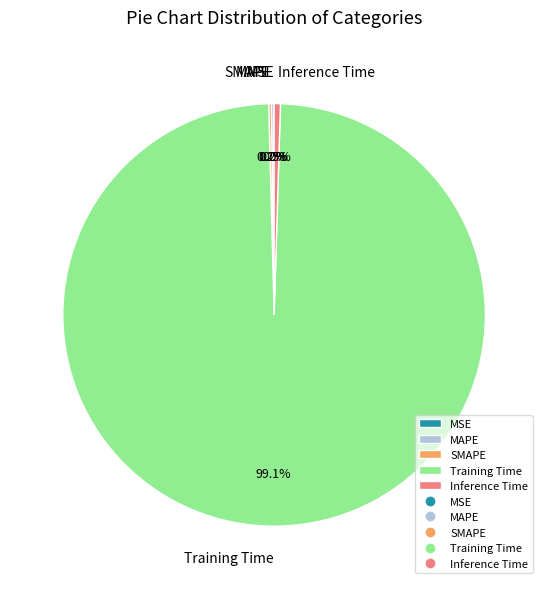

What portion of the pie excludes Inference Time?

99.5%